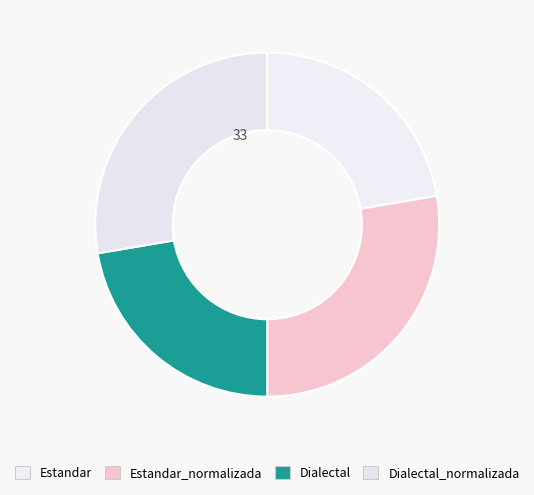

True or false: Estandar_normalizada accounts for 35% of the total.

False